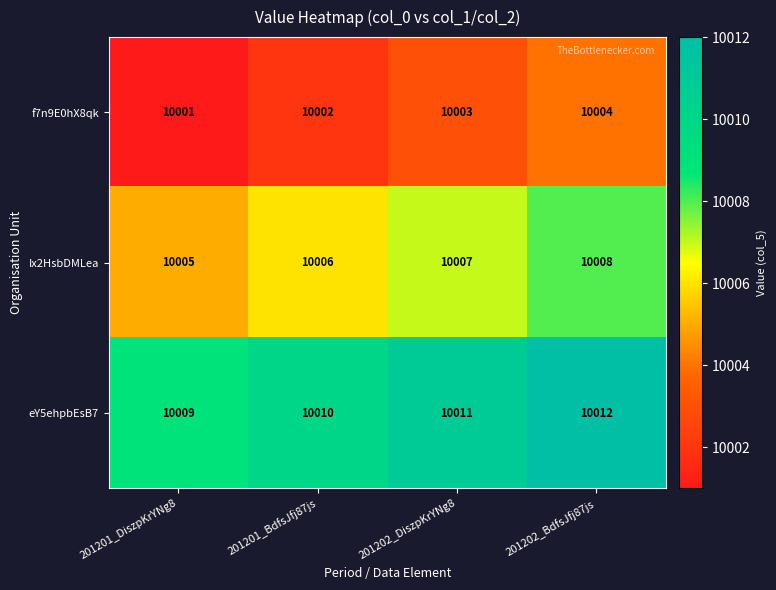

At which label does f7n9E0hX8qk reach its minimum?

201201_DiszpKrYNg8